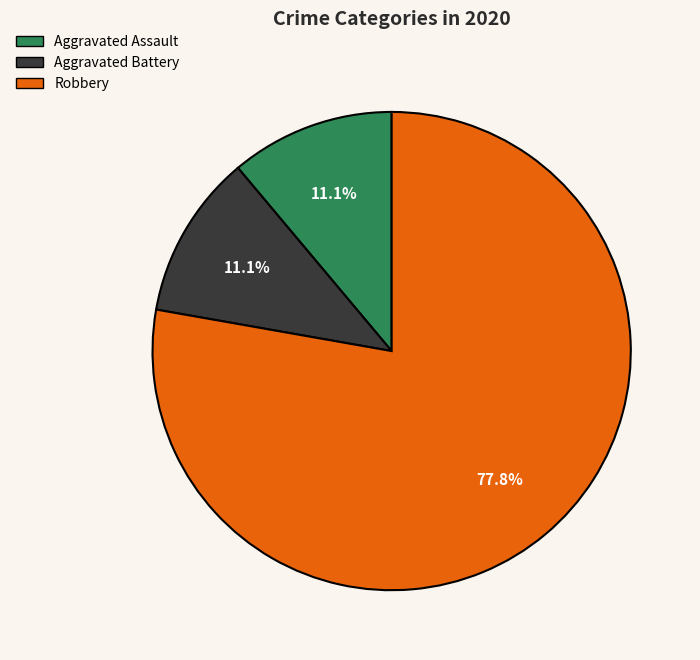

To the nearest percent, what is the difference between the largest and smallest slice percentages?

67%